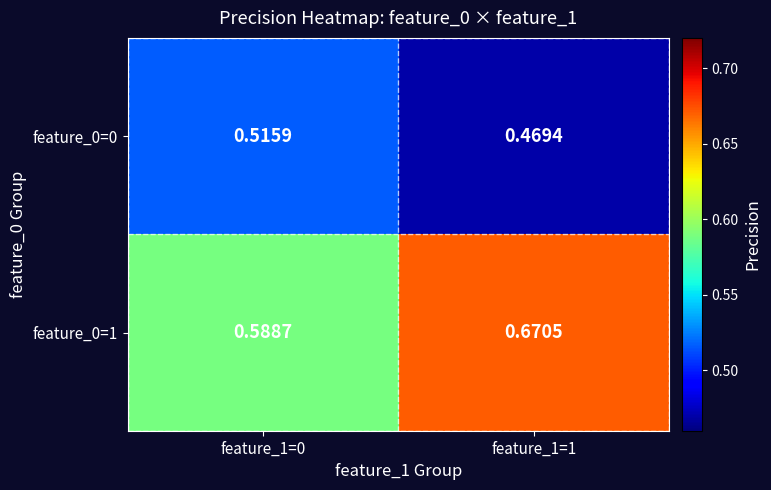

Is the value of feature_0=1 at feature_1=1 greater than the value of feature_0=0 at feature_1=0?

Yes